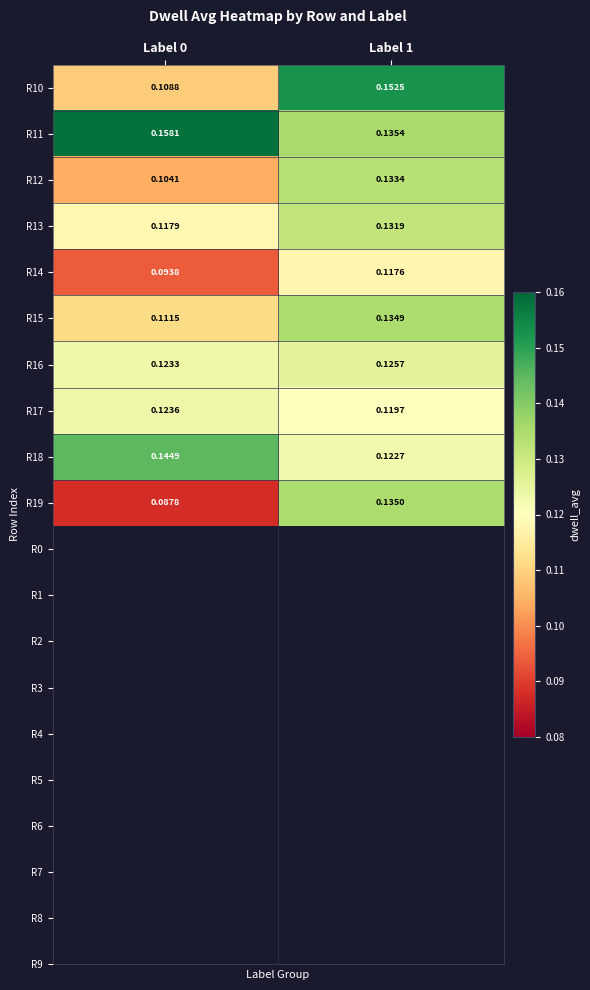

Is the value of R16 at Label 0 greater than the value of R19 at Label 0?

Yes